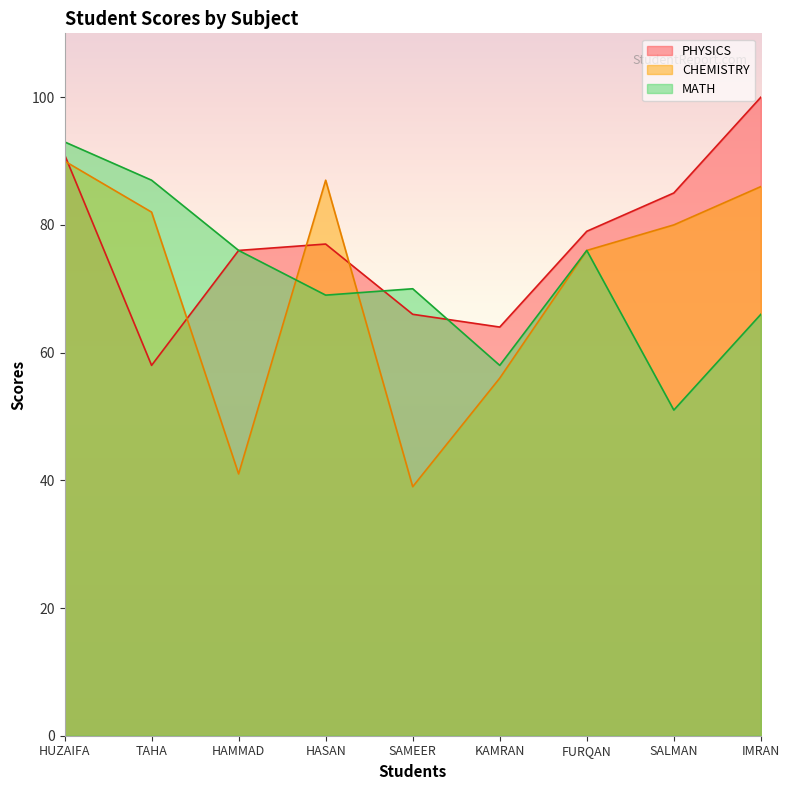

What is the maximum value shown in the chart?

100